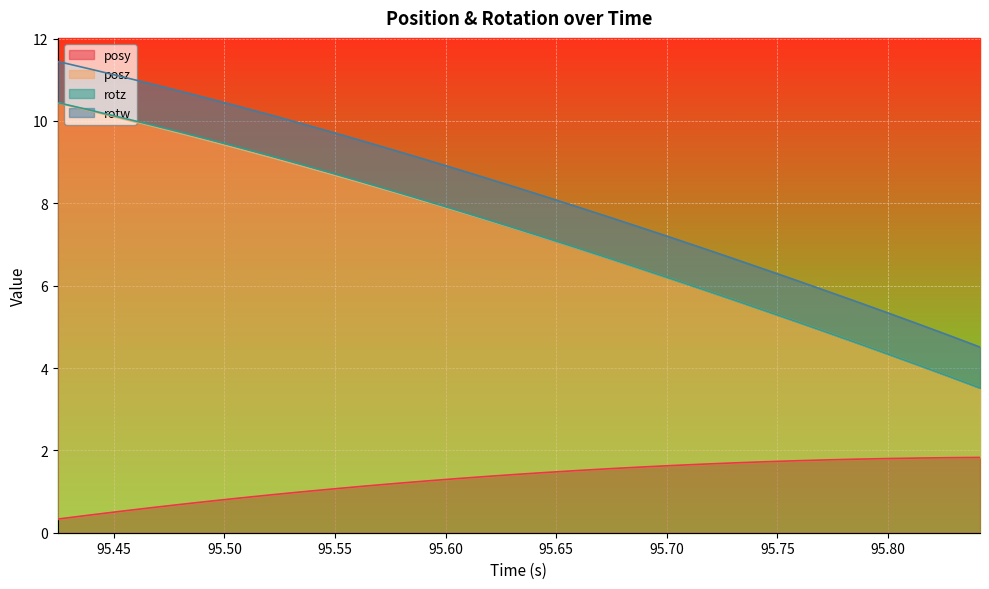

What is the highest value of the posy series?

1.8